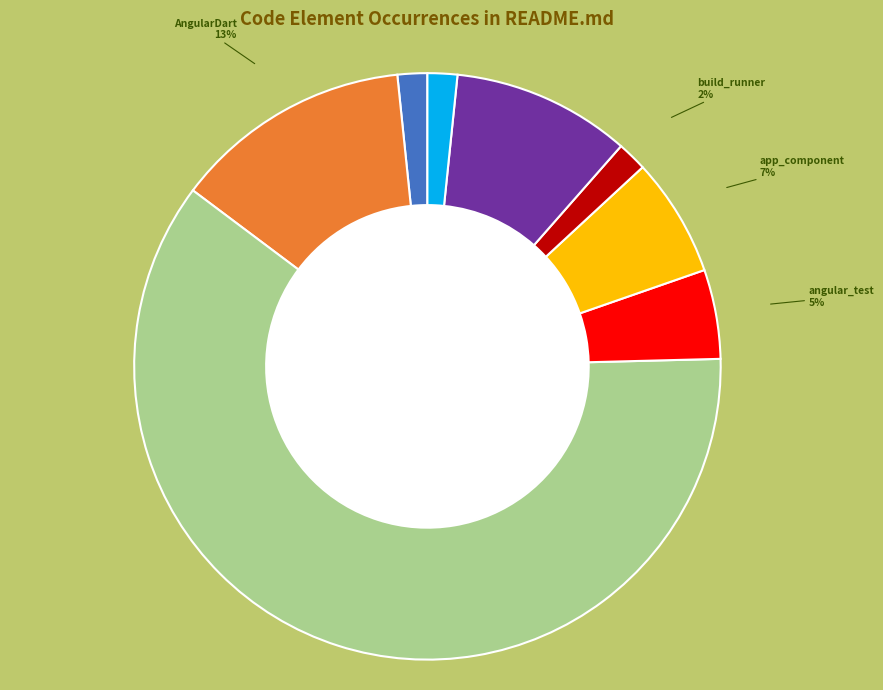

Is there a majority slice in this chart?

Yes